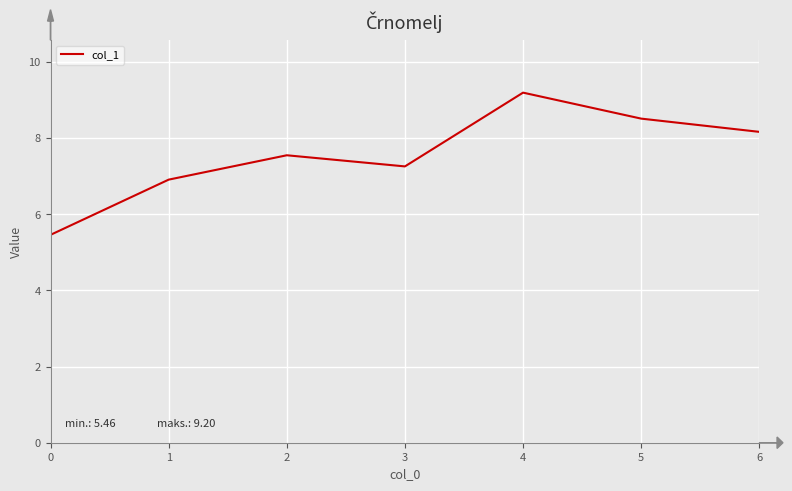

What is the smallest value displayed?

5.5